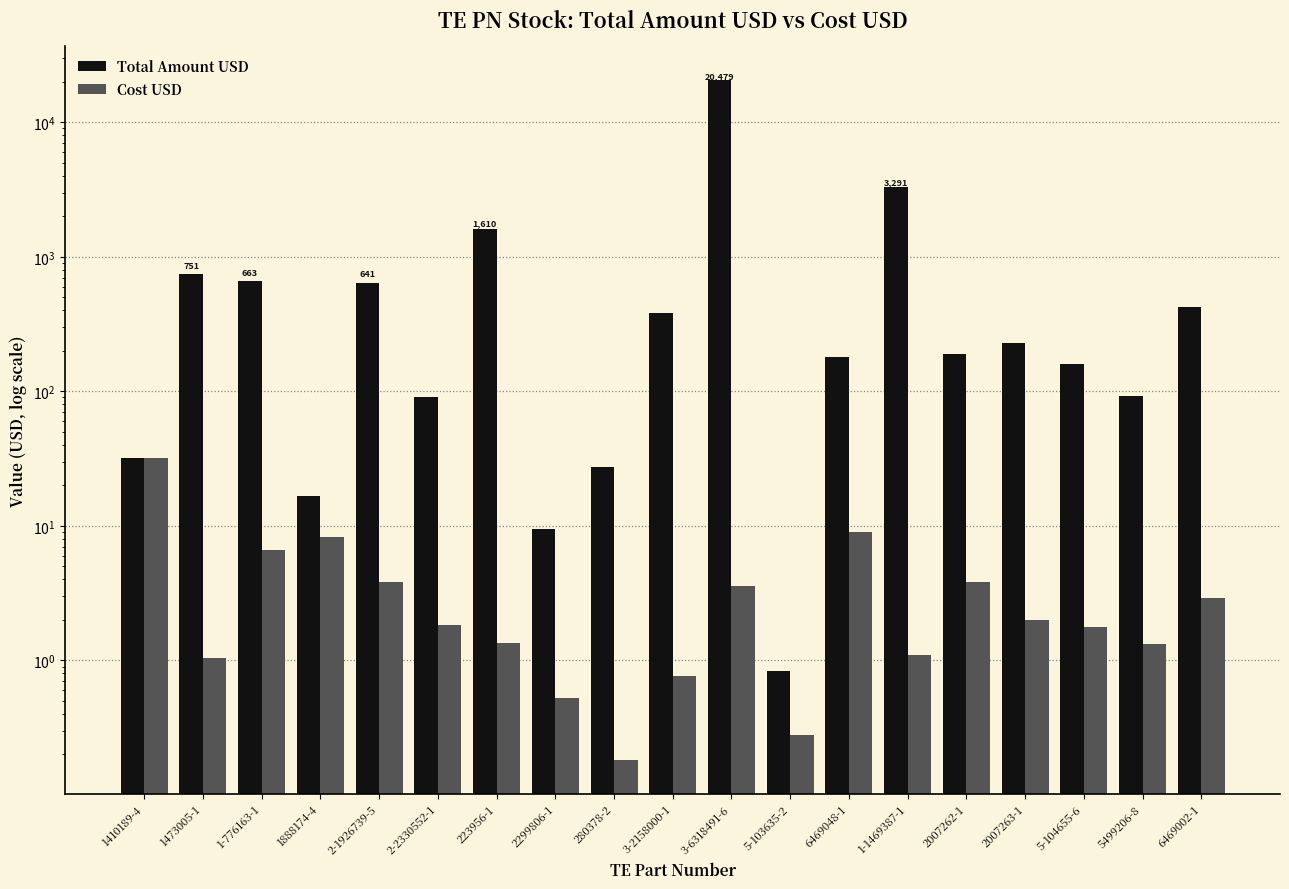

List the series in order of their overall mean, highest first.

Total Amount USD, Cost USD